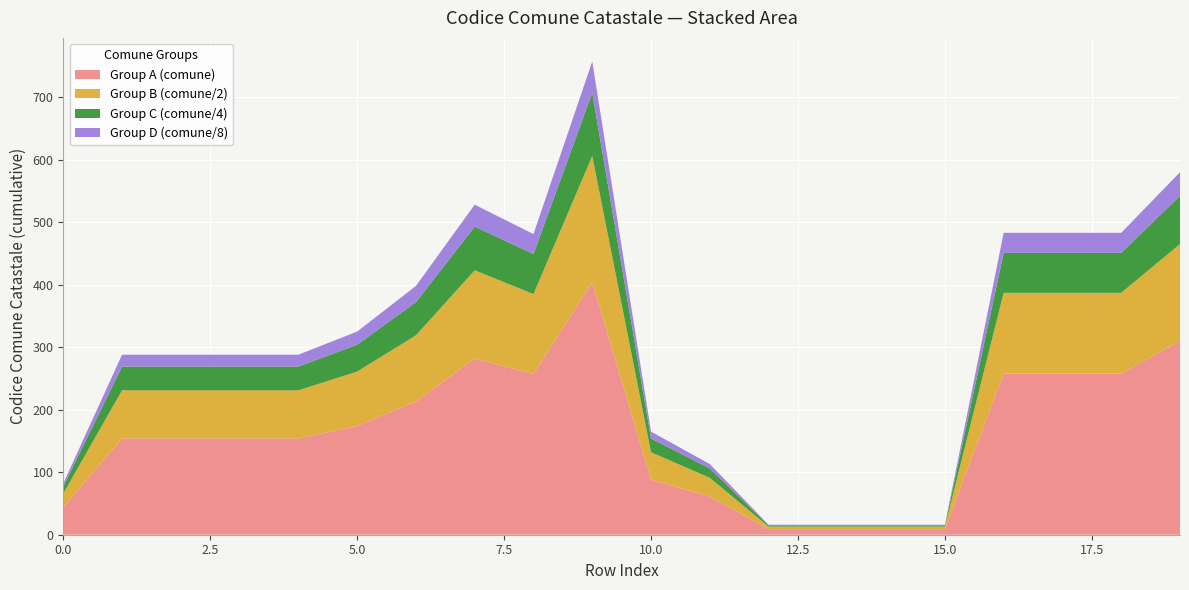

Reading left to right, what are all the values shown in this chart?

codice_comune_catastale_1: 44	154	154	154	154	174	213	282	257	404	88	61	9	9	9	9	258	258	258	310
codice_comune_catastale_2: 22	77	77	77	77	87	106	141	128	202	44	30	4	4	4	4	129	129	129	155
codice_comune_catastale_3: 11	38	38	38	38	43	53	70	64	101	22	15	2	2	2	2	64	64	64	77
codice_comune_catastale_4: 5	19	19	19	19	21	26	35	32	50	11	7	1	1	1	1	32	32	32	38